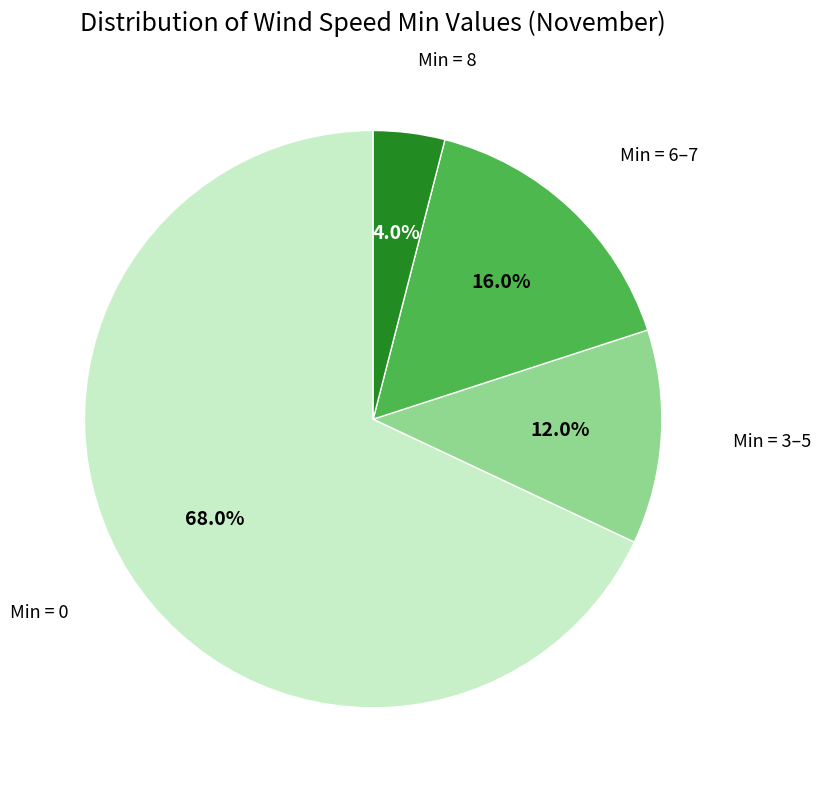

What percentage is NOT represented by Min = 0?

32.0%